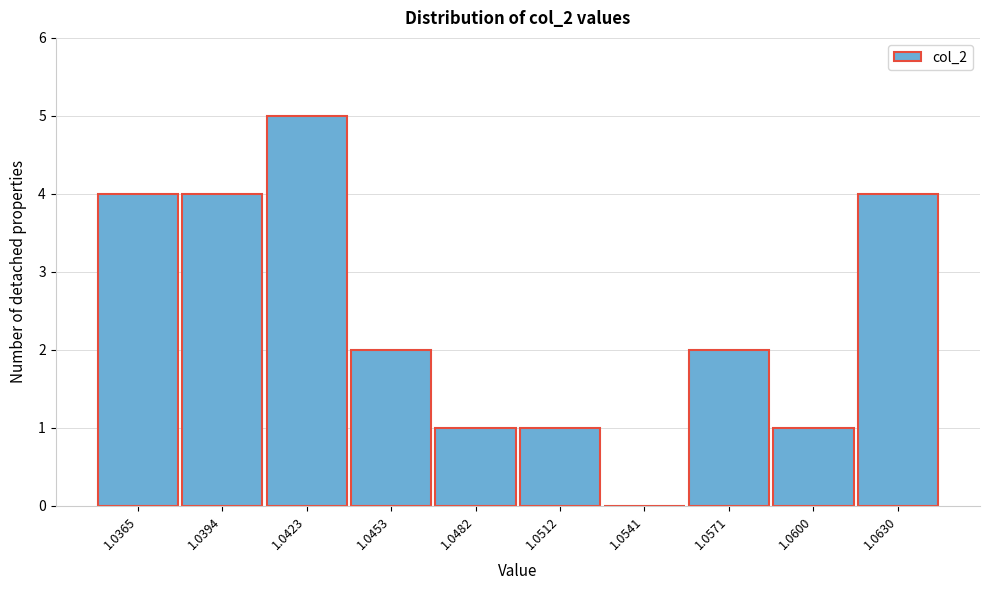

Reading left to right, transcribe all the data shown in this chart.

1.0365=4	1.0394=4	1.0423=5	1.0453=2	1.0482=1	1.0512=1	1.0541=0	1.0571=2	1.0600=1	1.0630=4